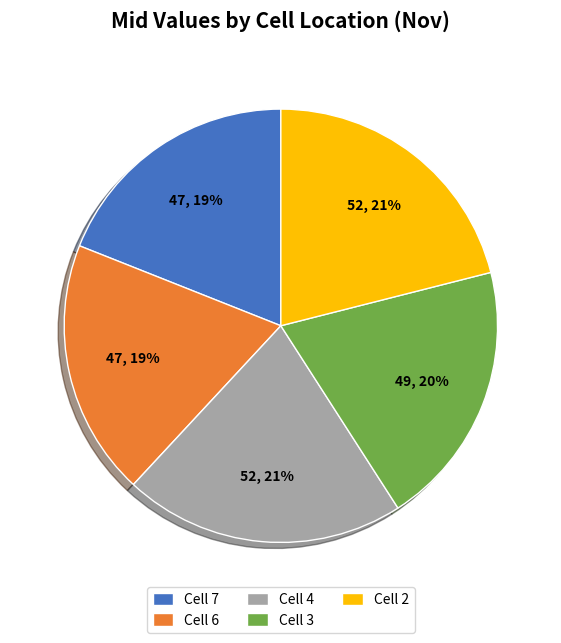

How many segments does this pie chart have?

5